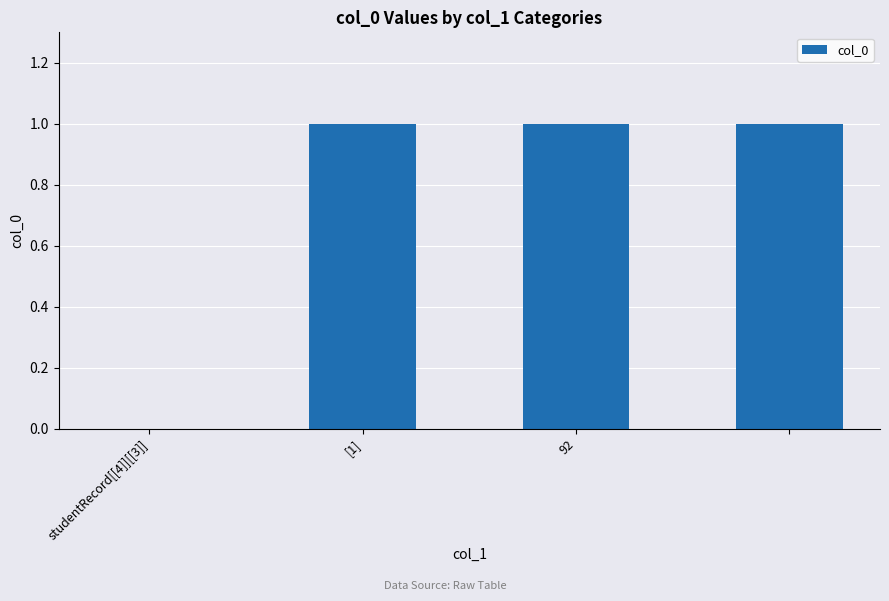

Are the bars horizontal?

No